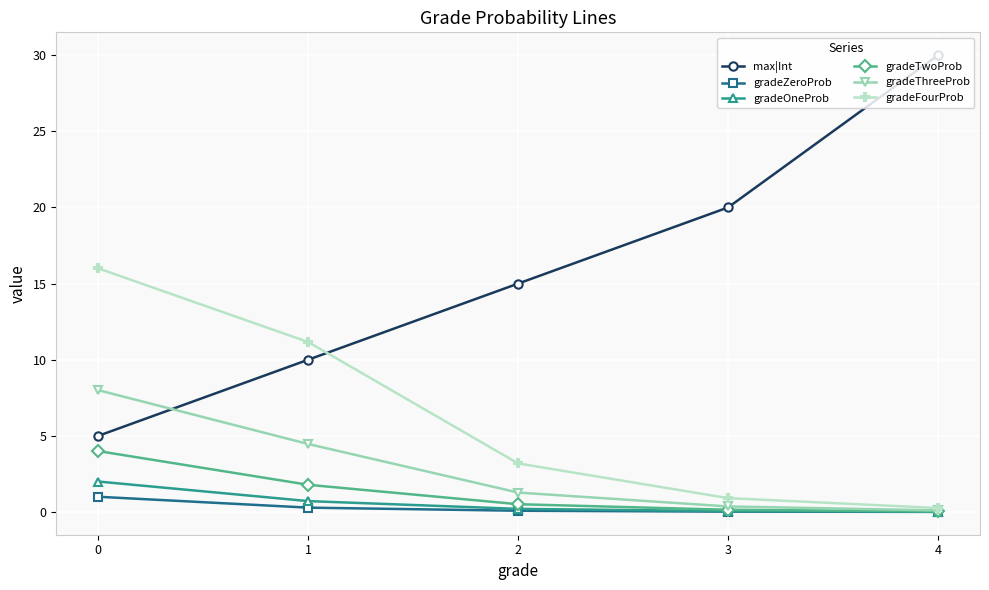

At how many categories does at least one series exceed 0?

5